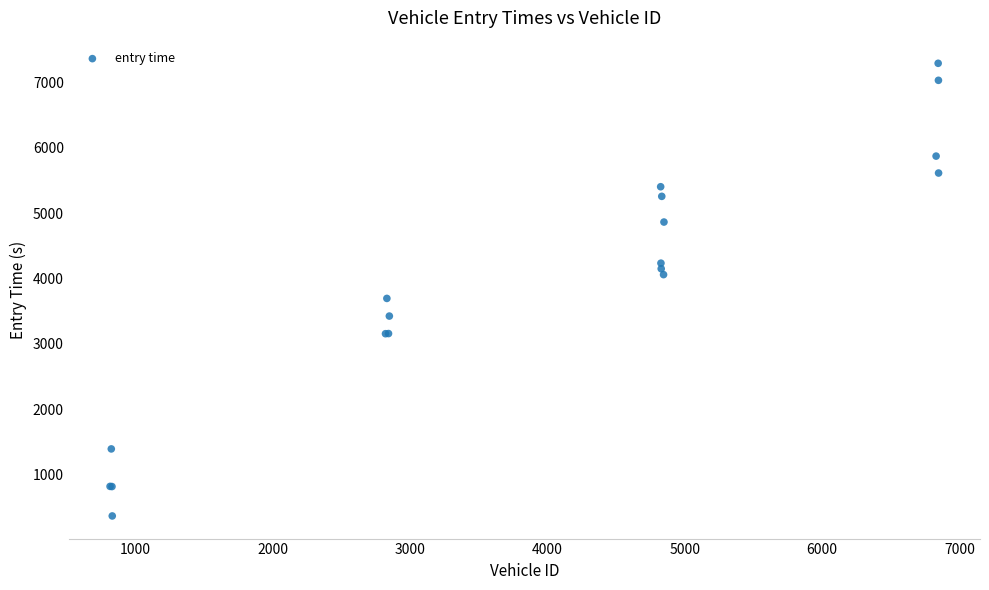

What Y value in the scatter plot is closest to 3828?

3694.3